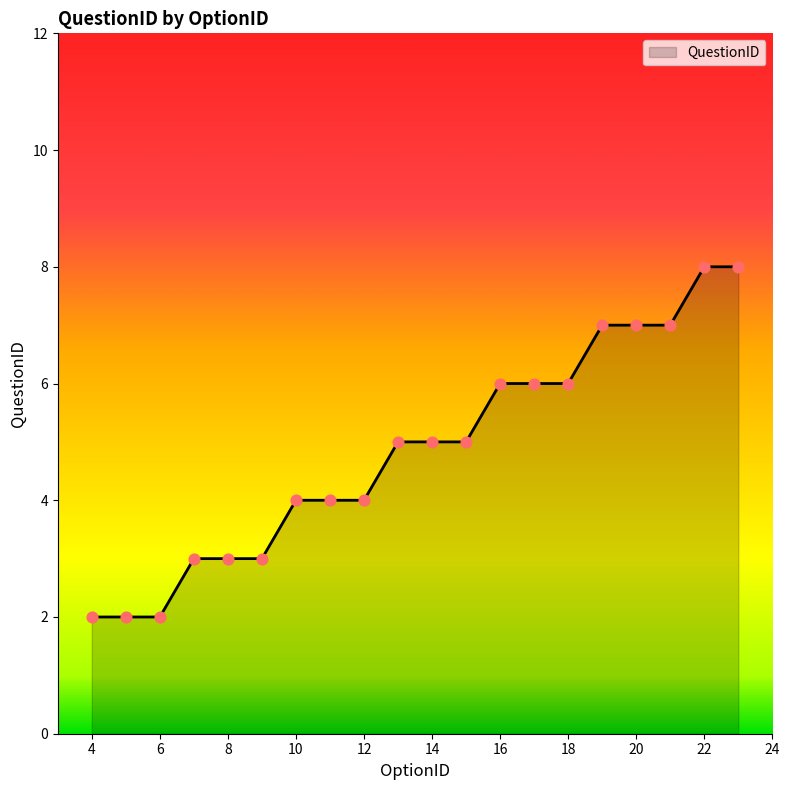

What is the maximum value shown in the chart?

8